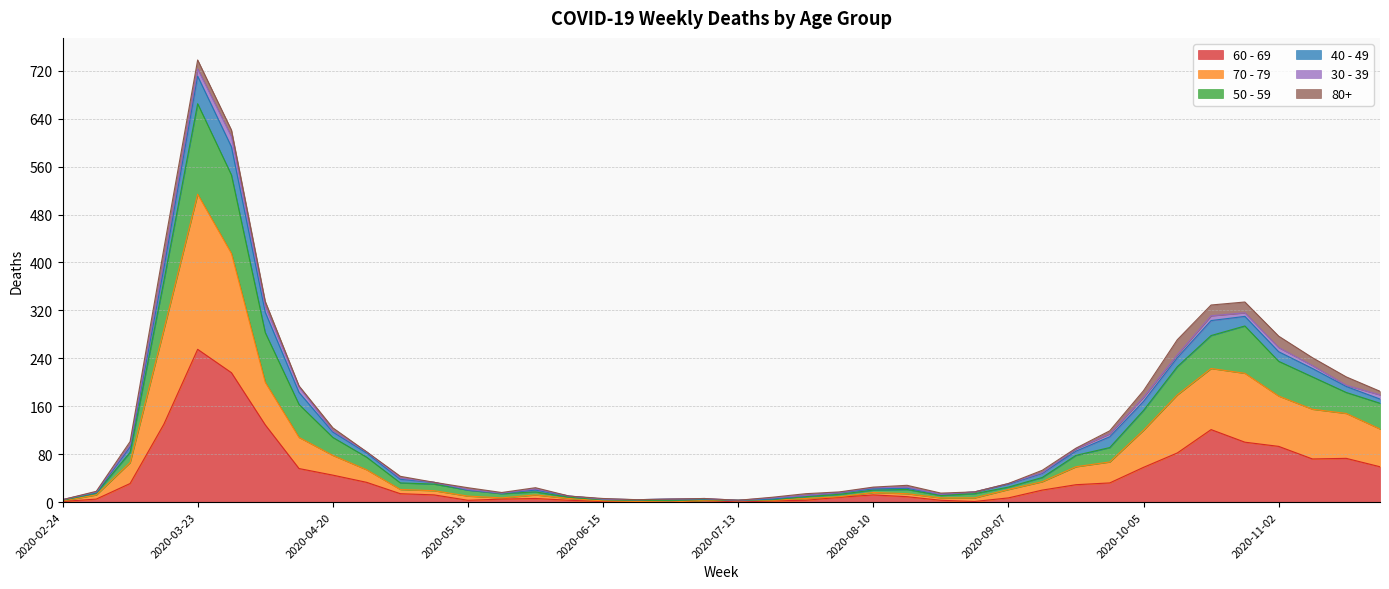

What position from the right is 2020-05-04?

30